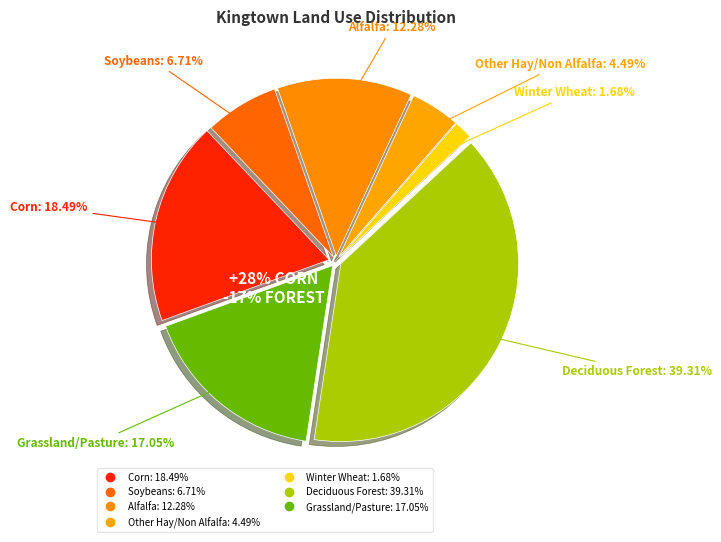

Approximately how many times larger is the value at Soybeans compared to Grassland/Pasture?

0.4